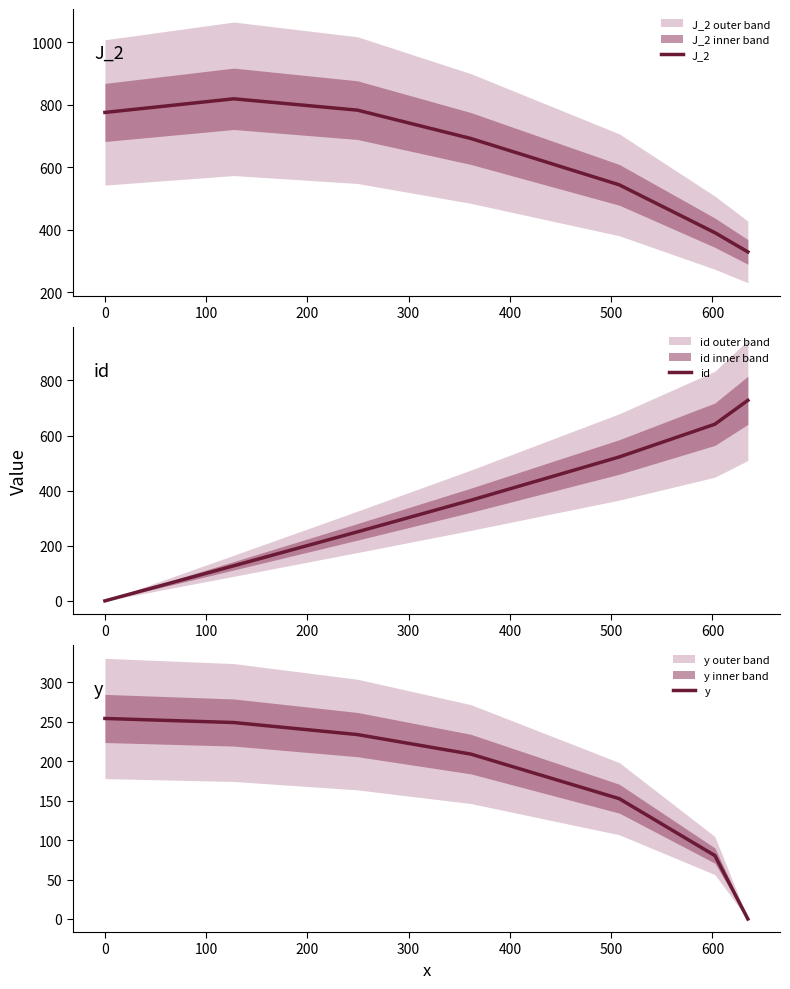

Which series has the largest total across all categories?

J_2